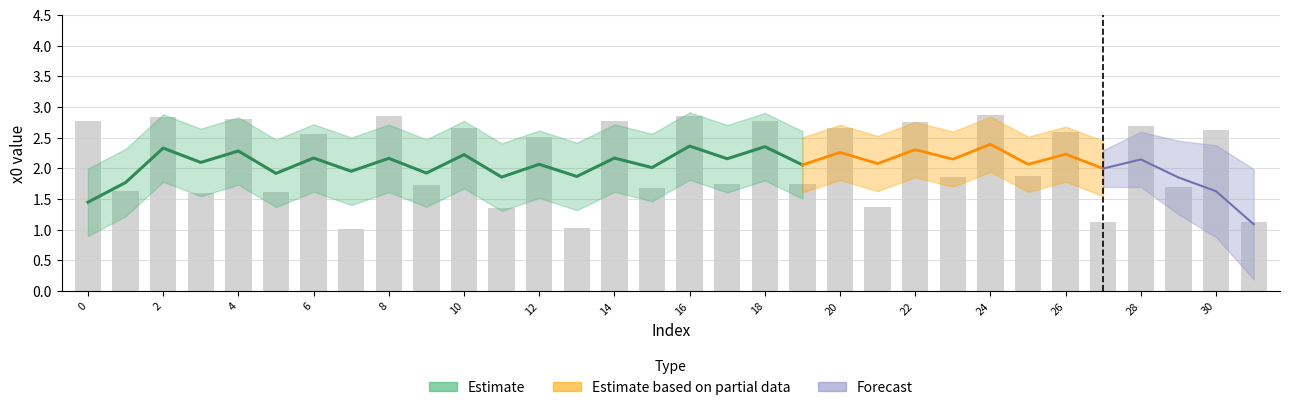

What is the minimum value shown in the chart?

1.0